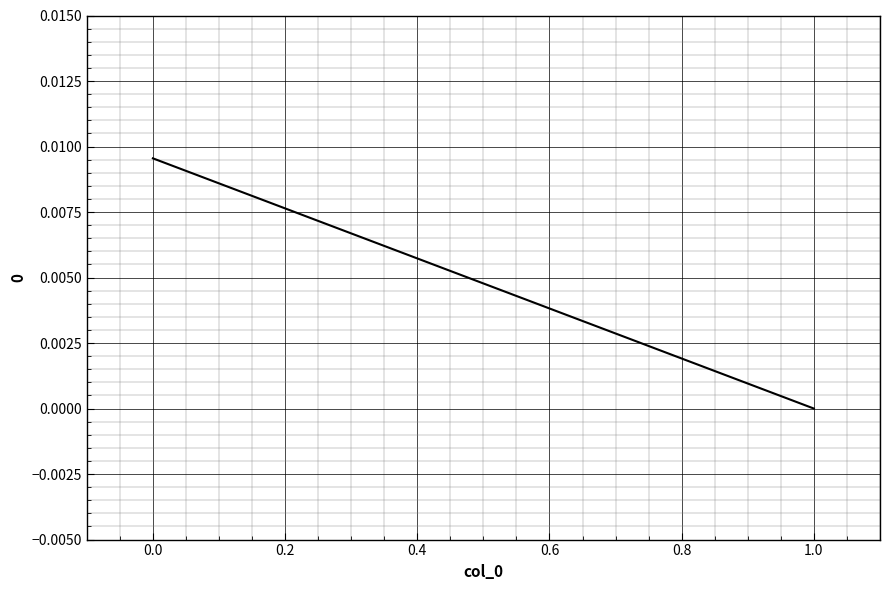

Rank the categories by value from lowest to highest.

1, 0